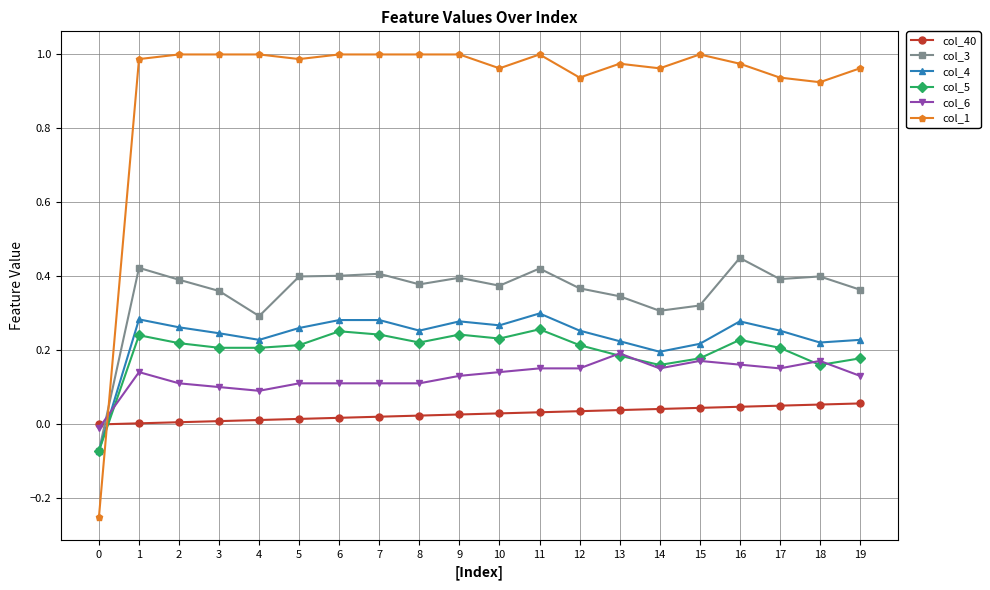

The col_4 series shows 0.4 at 16. True or false?

False